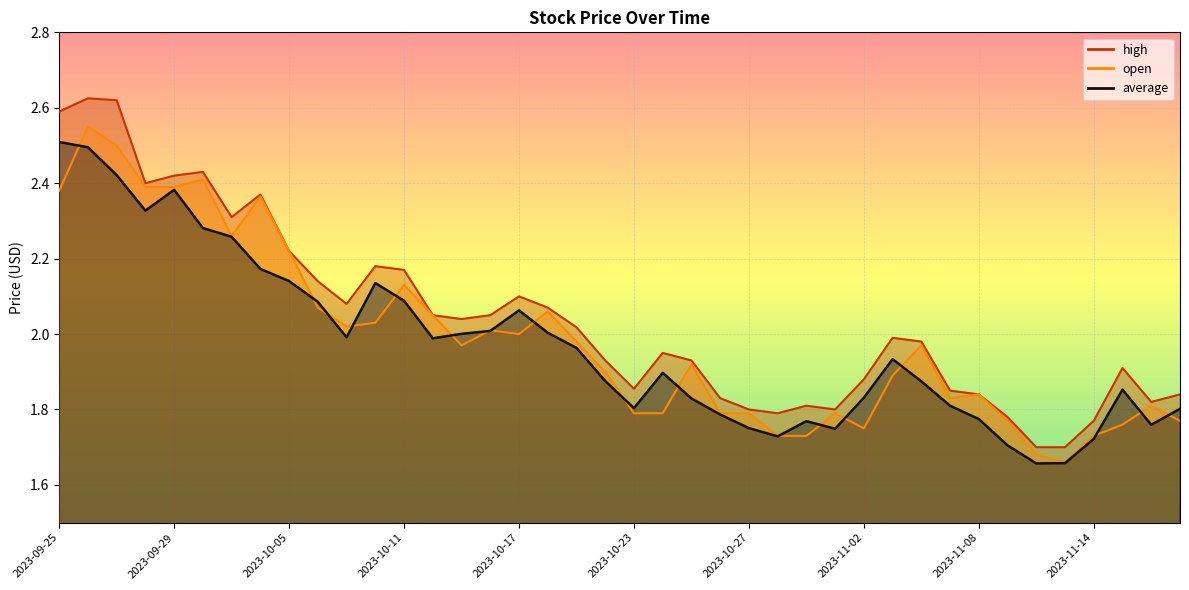

Between 2023-10-06 and 2023-10-27, which series saw the biggest shift?

high